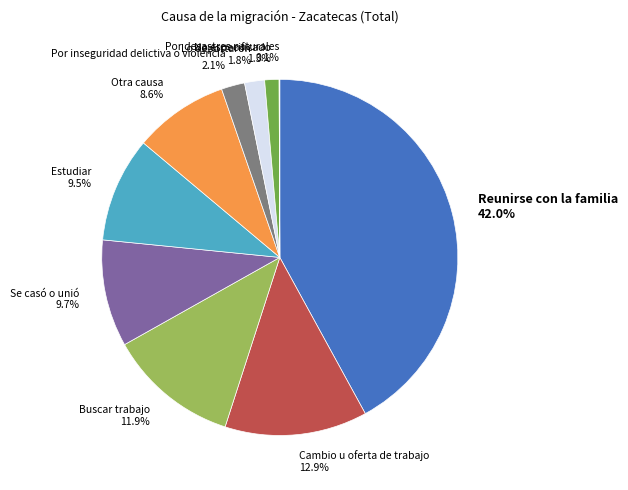

The Cambio u oferta de trabajo slice represents 24% of the pie. True or false?

False